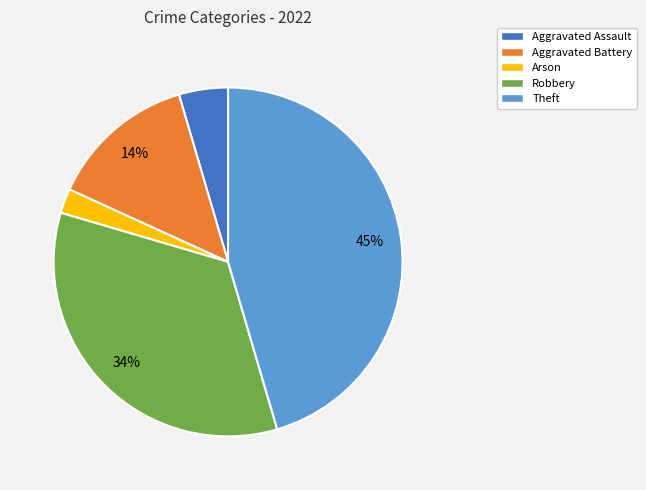

Which has a higher value, Robbery or Aggravated Battery?

Robbery